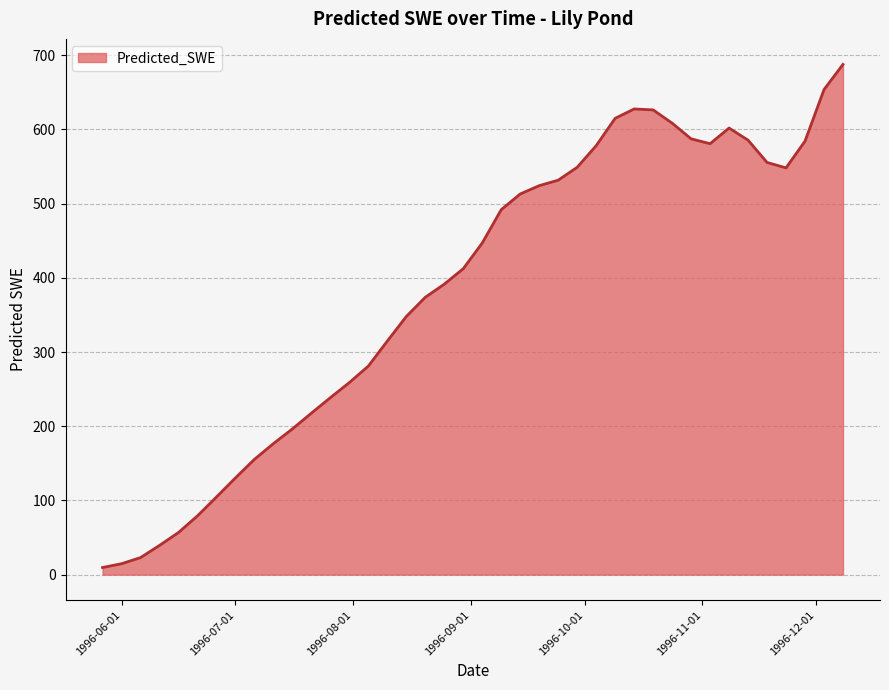

What is the sum of all values?

15316.8